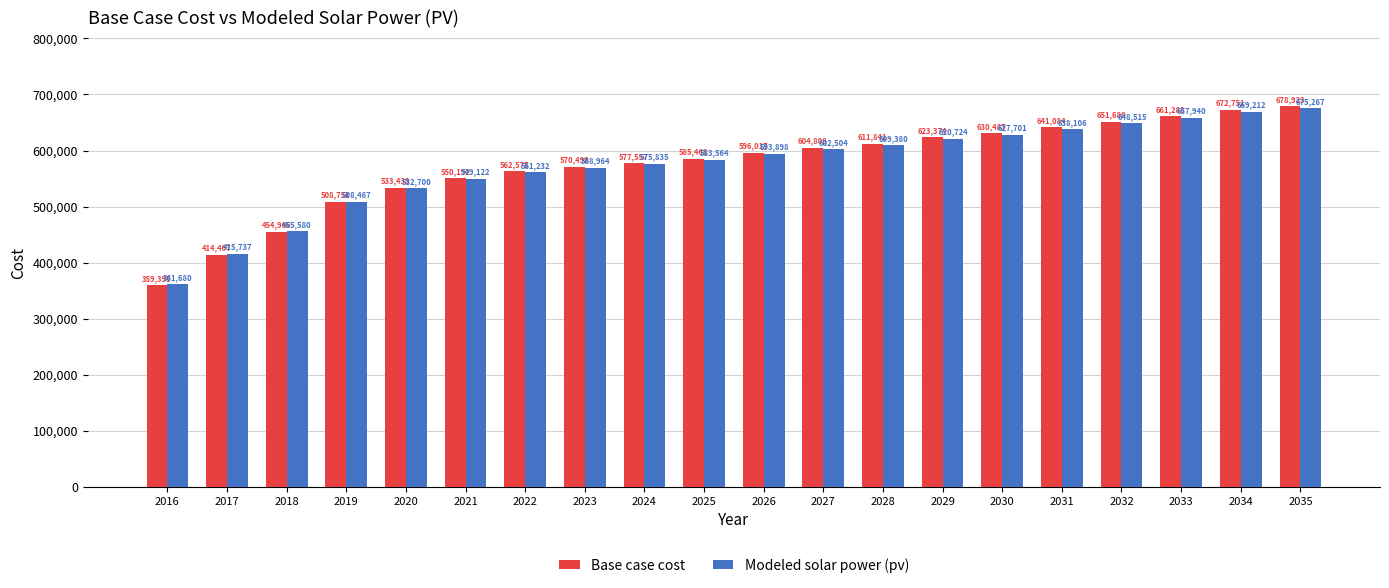

What is the difference between the Base case cost values at 2022 and 2027?

42232.8